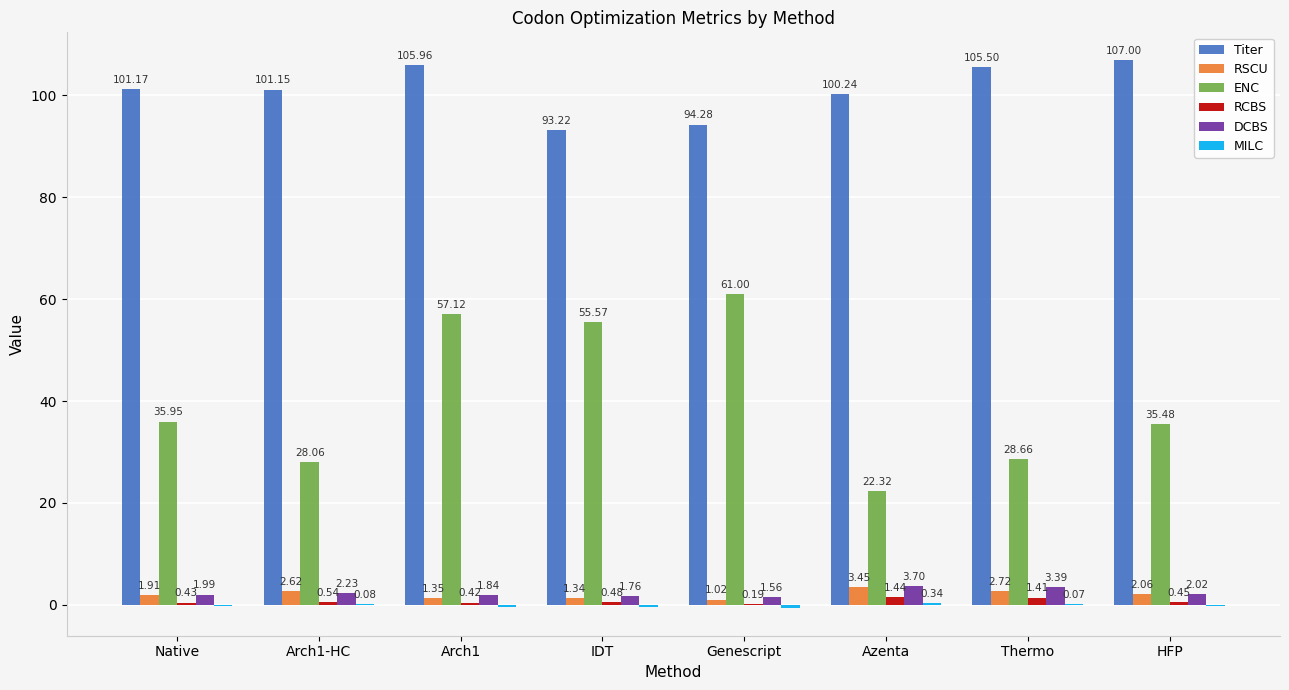

At which category is the sum across all series the highest?

Arch1